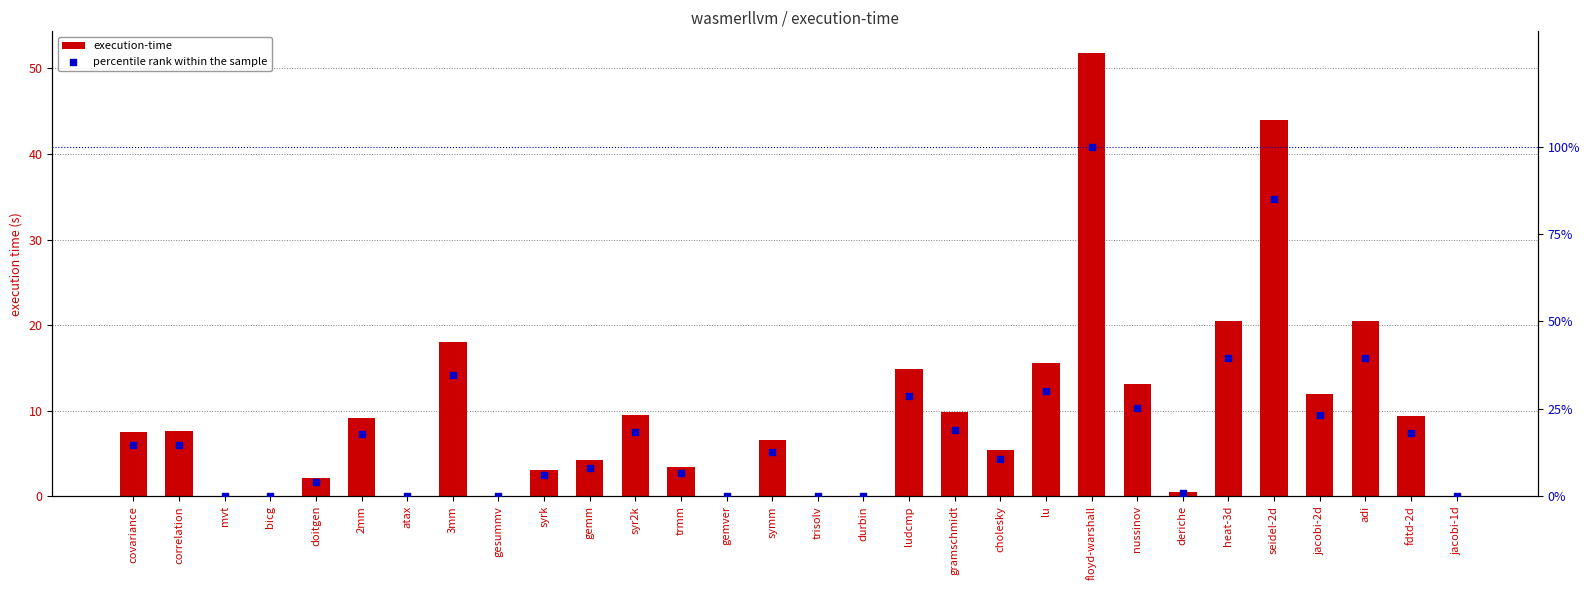

Which series has the largest Y range (max minus min)?

percentile rank within the sample